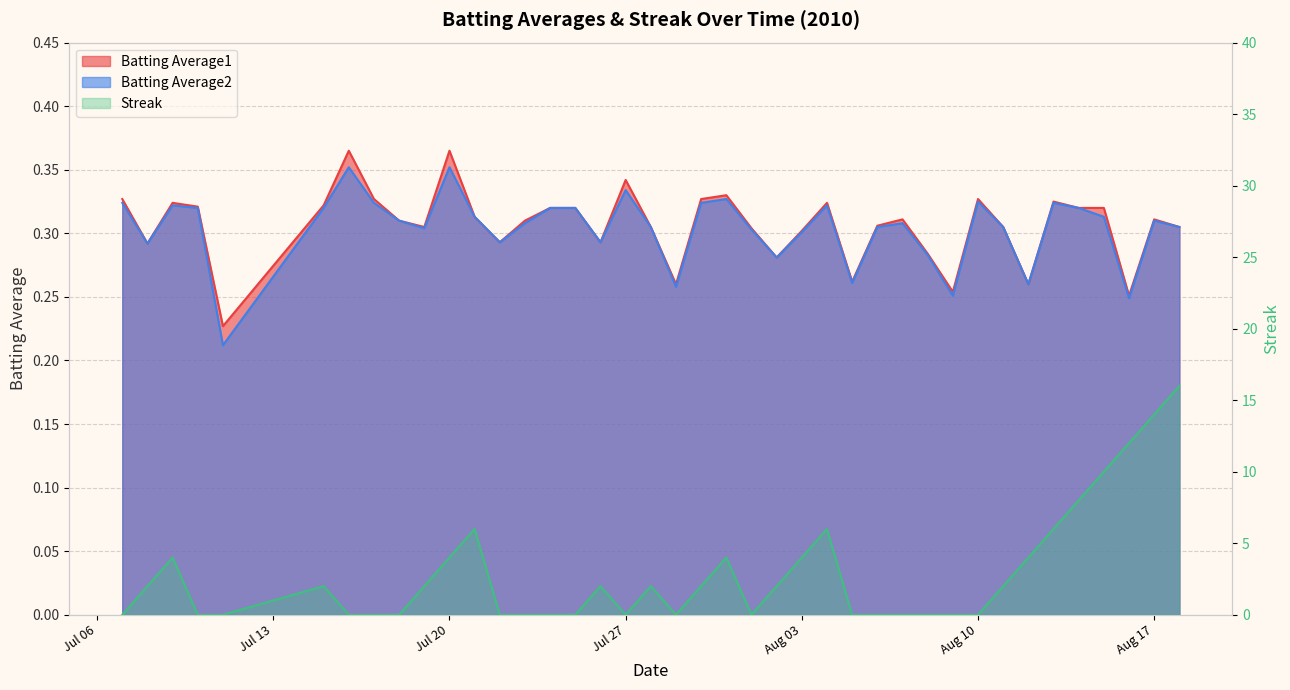

At which category is the sum across all series the highest?

2010-08-18